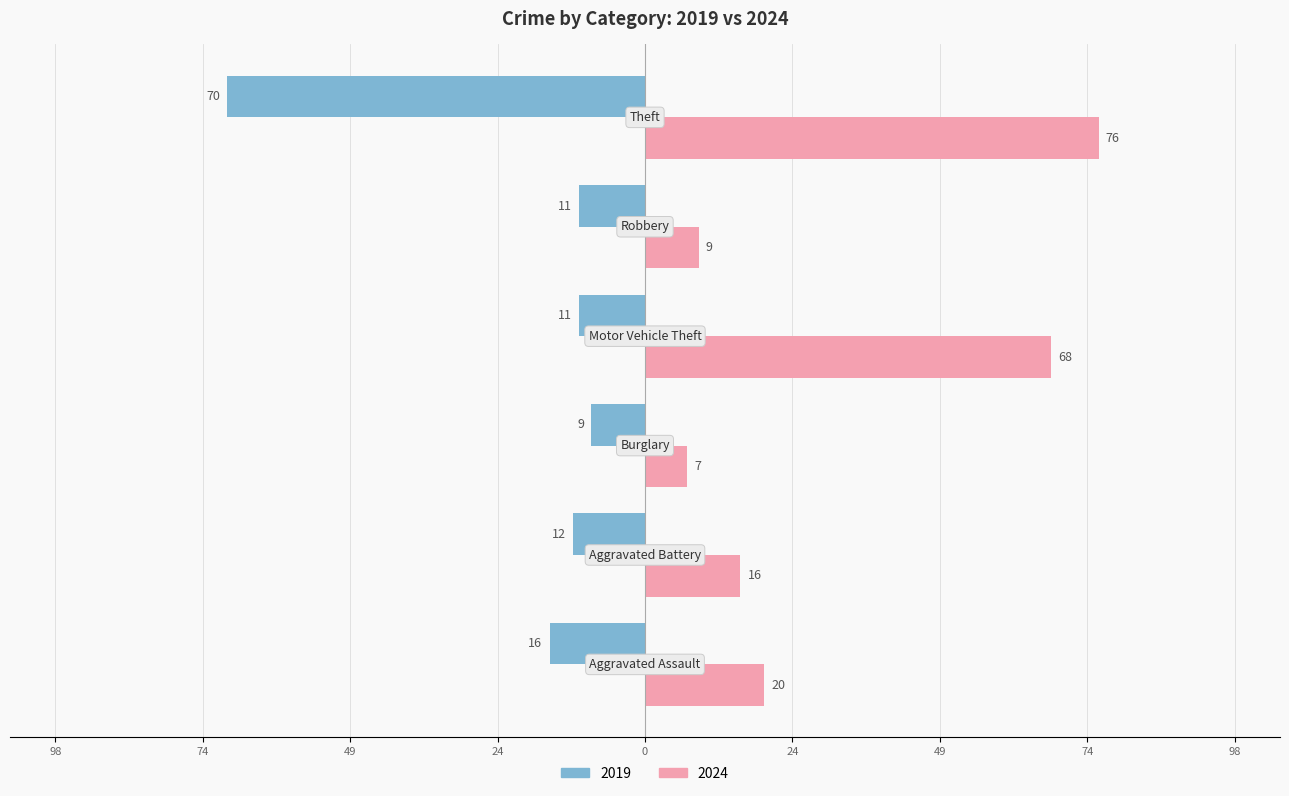

What are all the series names shown in the legend?

2019, 2024